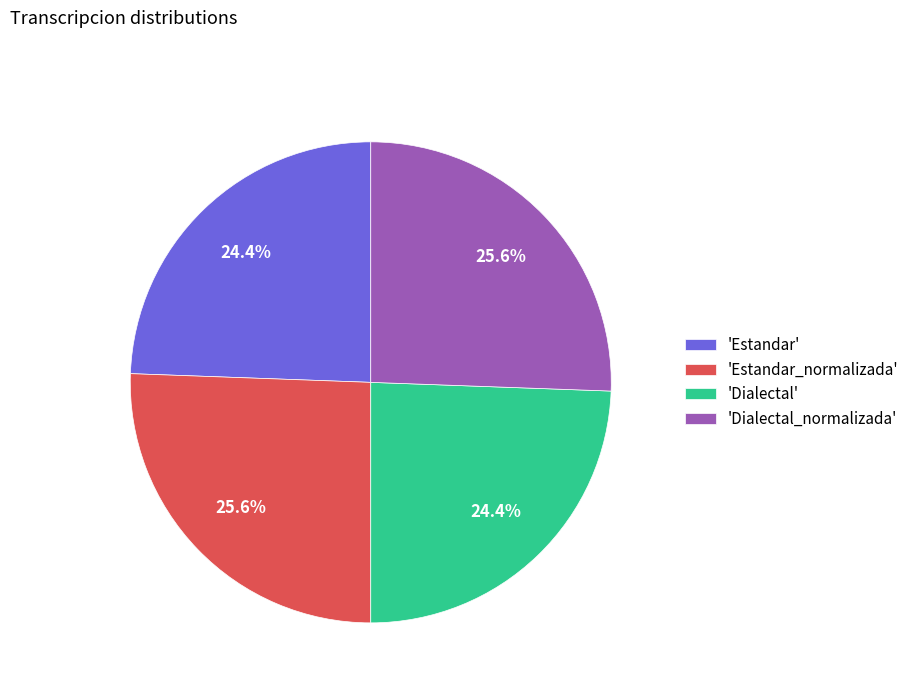

Approximately how many times larger is the value at 'Estandar_normalizada' compared to 'Estandar'?

1.0